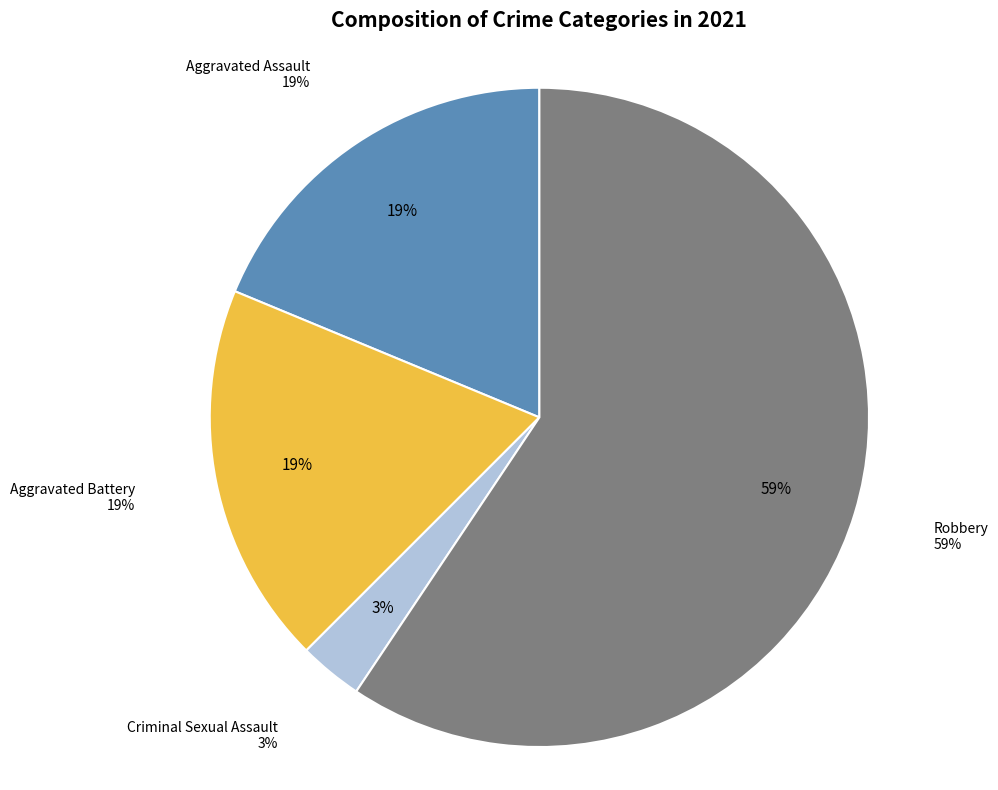

The Aggravated Assault slice represents 19% of the pie. True or false?

True